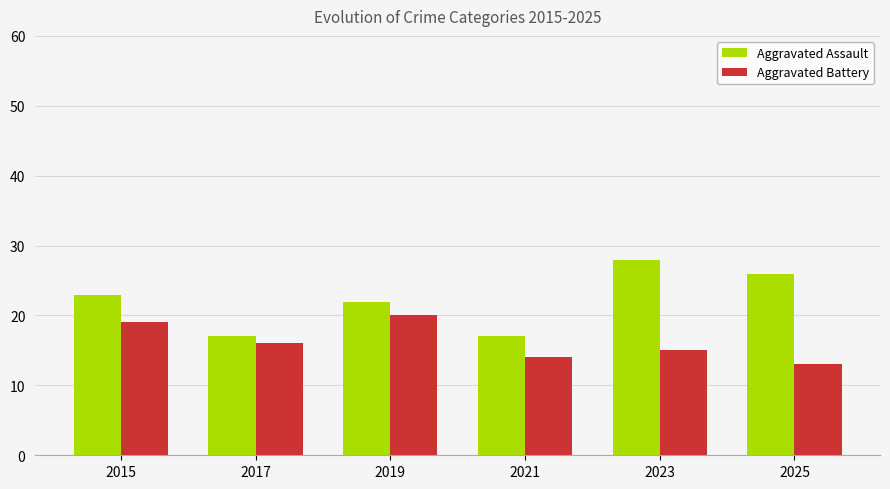

Which category has the highest value in the Aggravated Assault series?

2023